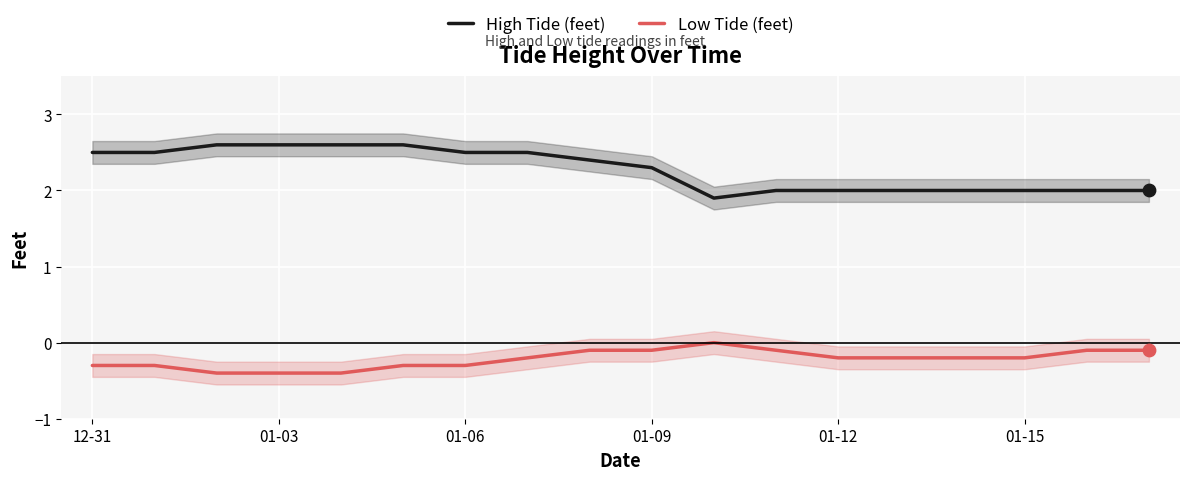

Which series contains the highest Y value?

High Tide (feet)